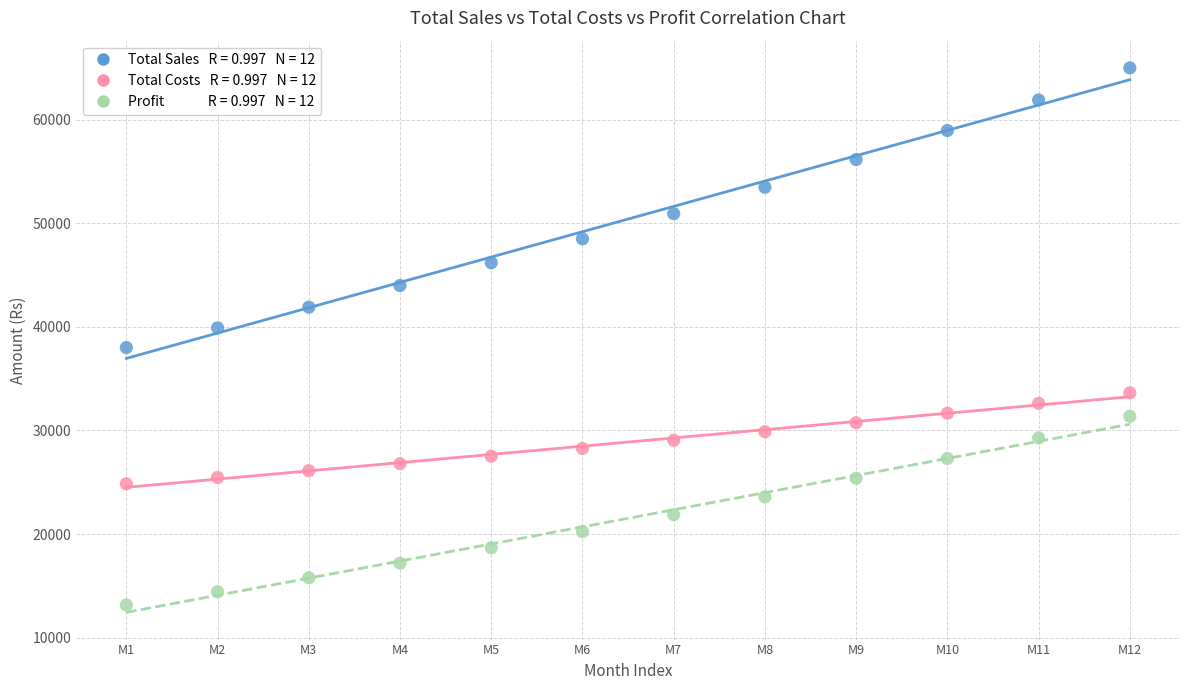

Across all data points, what is the range of Y values (max minus min)?

51842.9